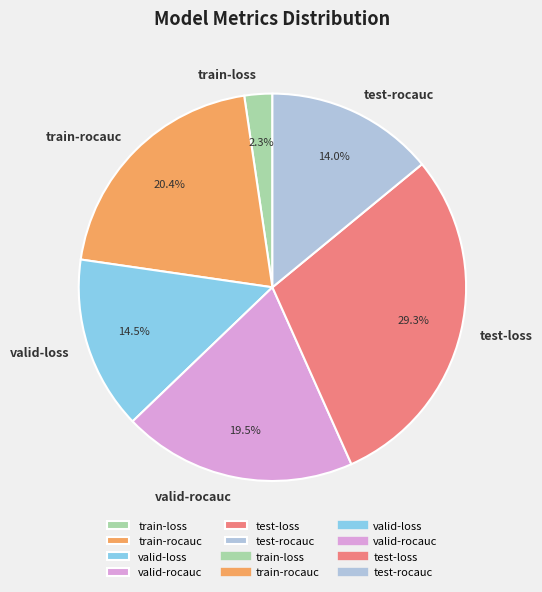

The train-rocauc slice represents 32% of the pie. True or false?

False